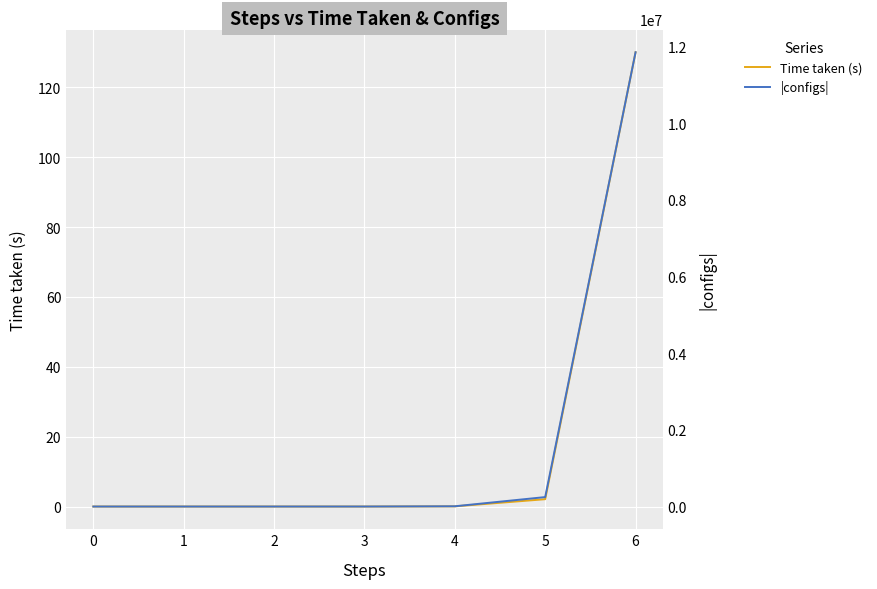

What is the difference between the maximum and minimum values in the |configs| series?

11852543.0